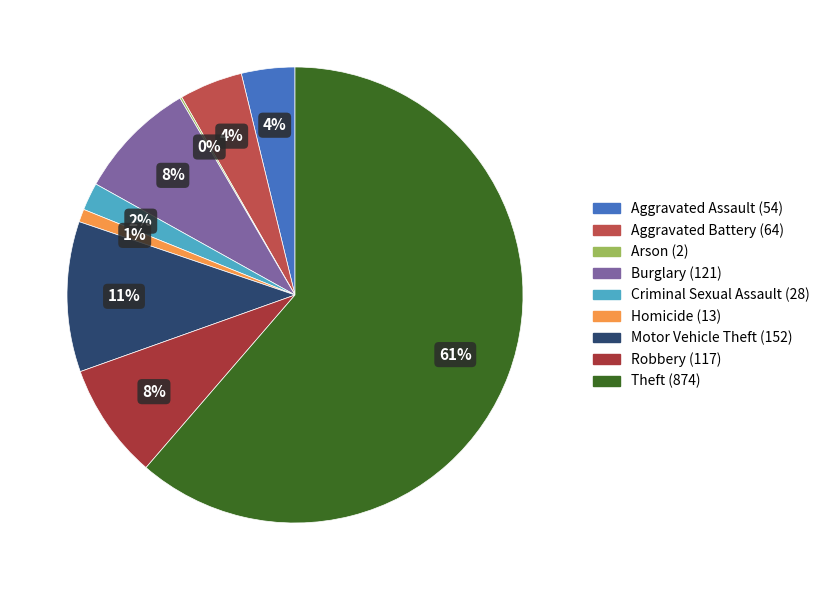

The Aggravated Battery slice represents 1% of the pie. True or false?

False